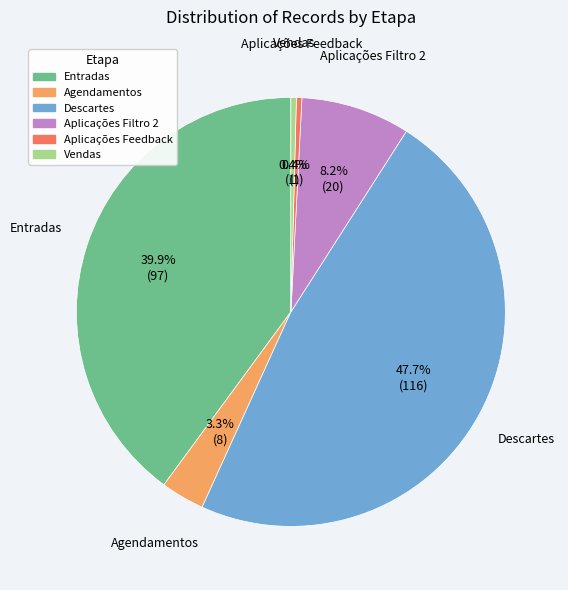

What is the largest slice in the pie chart?

Descartes